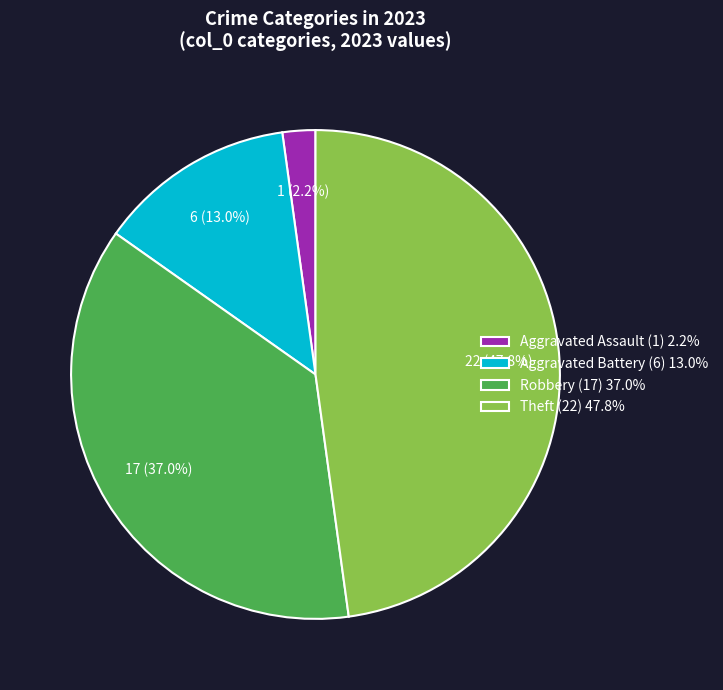

What percentage do Robbery (17) 37.0% and Theft (22) 47.8% together represent?

84.8%